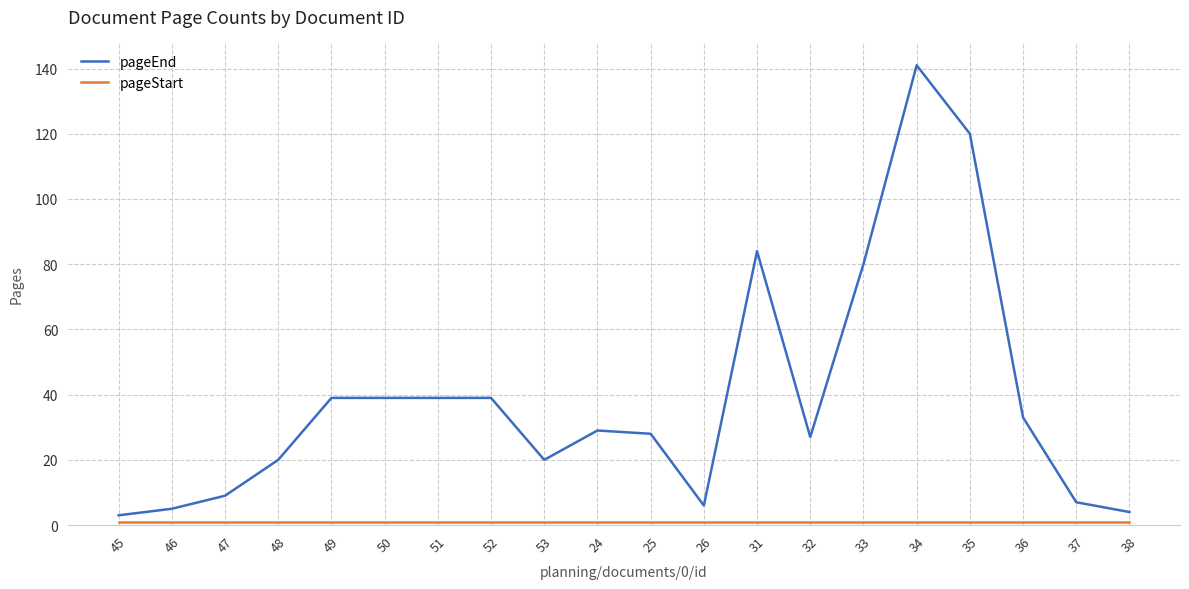

Which series has the widest spread of values?

pageEnd